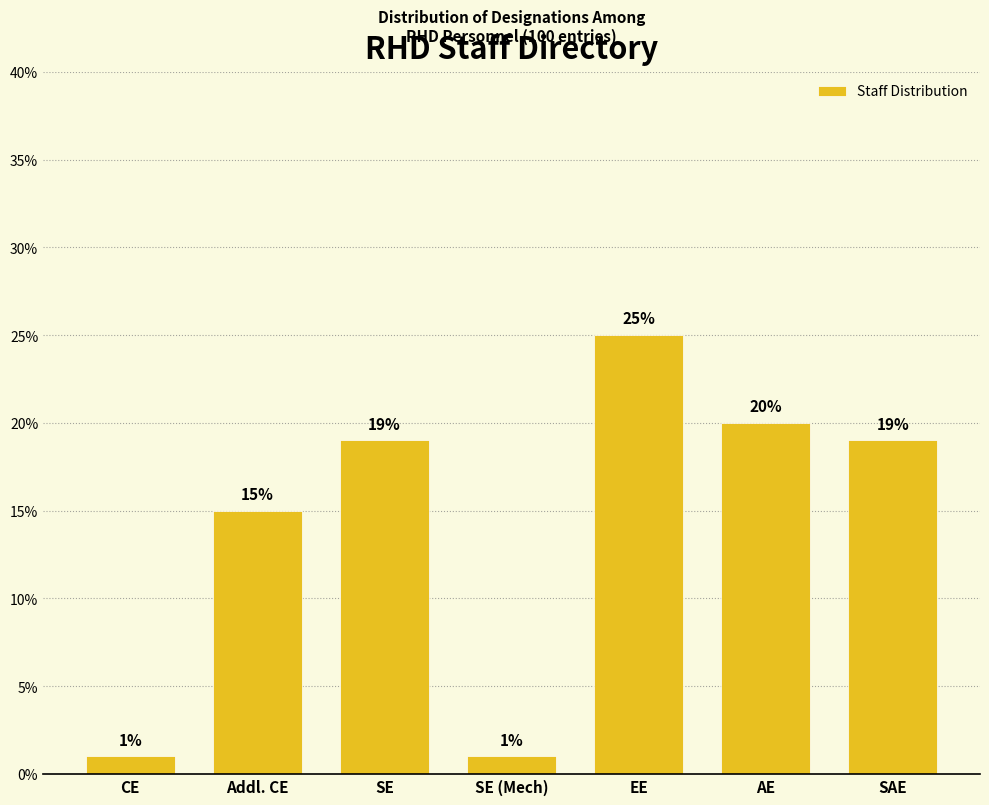

Reading left to right, list all the values displayed in this chart.

CE=1	Addl. CE=15	SE=19	SE (Mech)=1	EE=25	AE=20	SAE=19